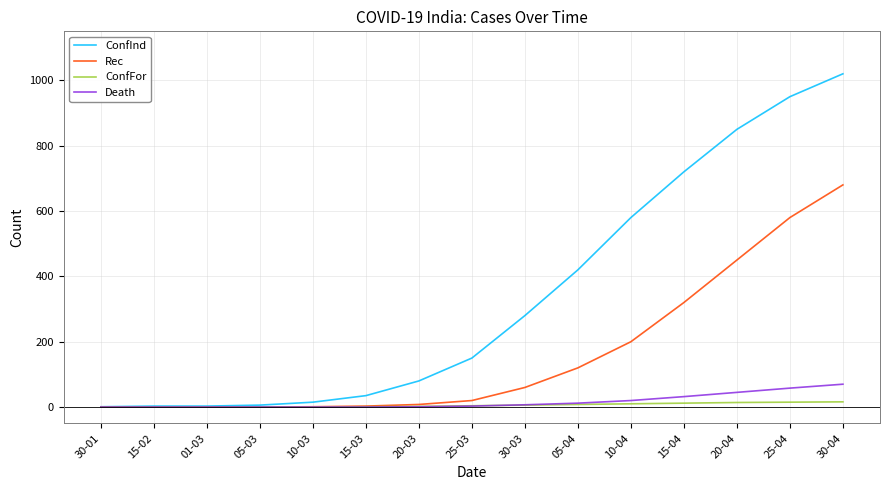

Read the Rec value at 20-03, to the nearest 10.

10